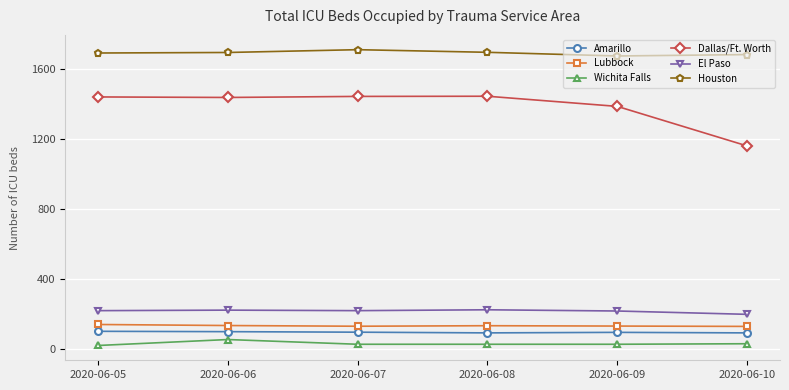

What is the minimum value shown in the chart?

20